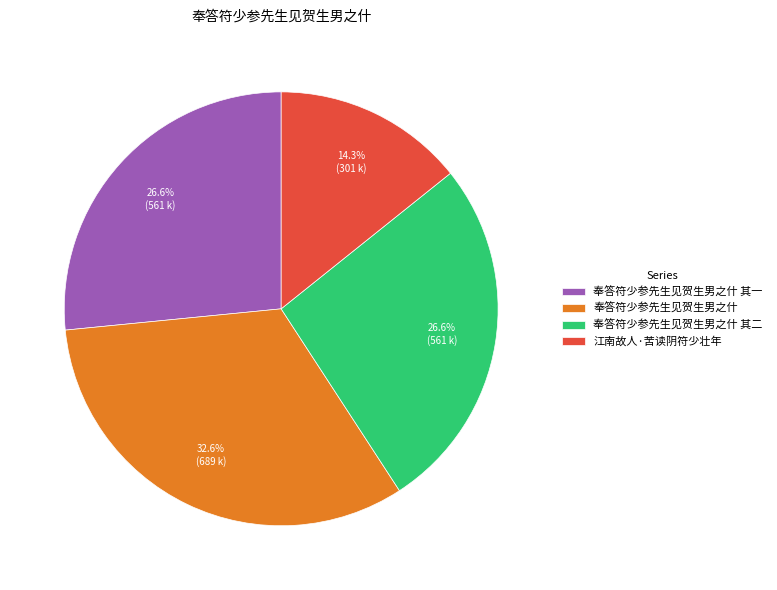

Which category has the biggest portion of the pie?

奉答符少参先生见贺生男之什